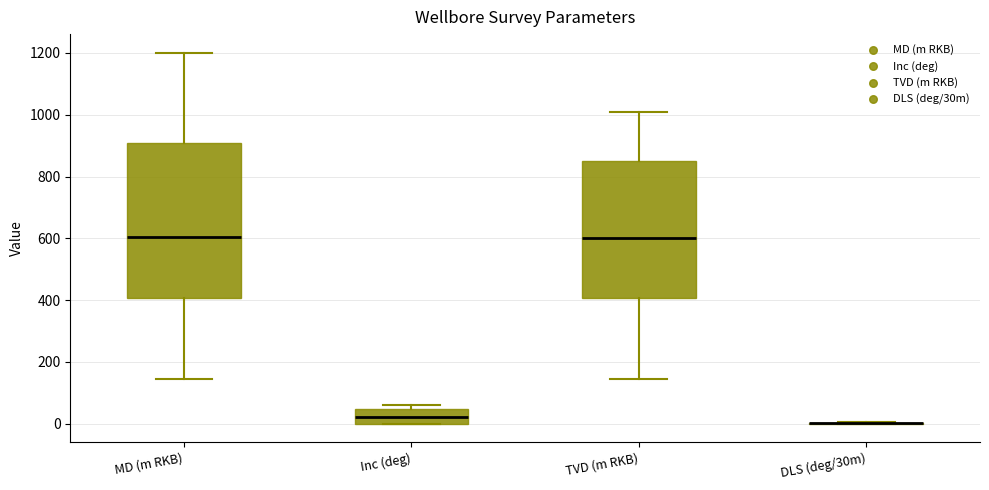

Reading left to right, read every box against the y-axis: the position of its median line, the range the box covers, and the ends of its whiskers. The values are not printed on the chart, so give them approximately, as read against the axis.

MD (m RKB): median 600, box 400 to 900, whiskers 140 to 1200
Inc (deg): median 20, box 0 to 40, whiskers 0 to 60
TVD (m RKB): median 600, box 400 to 840, whiskers 140 to 1020
DLS (deg/30m): box collapsed to a line at 0, whiskers 0 to 0